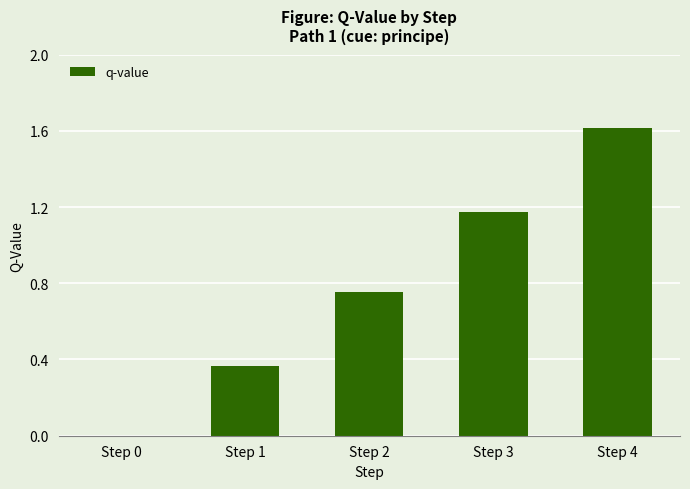

What is the change in value from Step 0 to Step 2?

+0.8